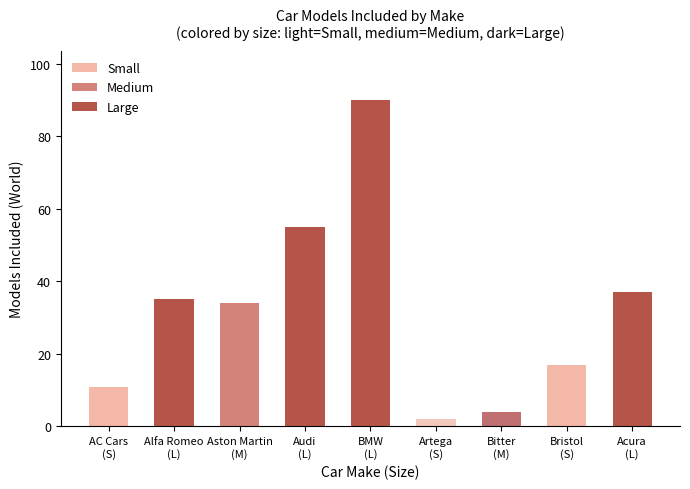

The chart shows a value of 27 at Bristol
(S). True or false?

False